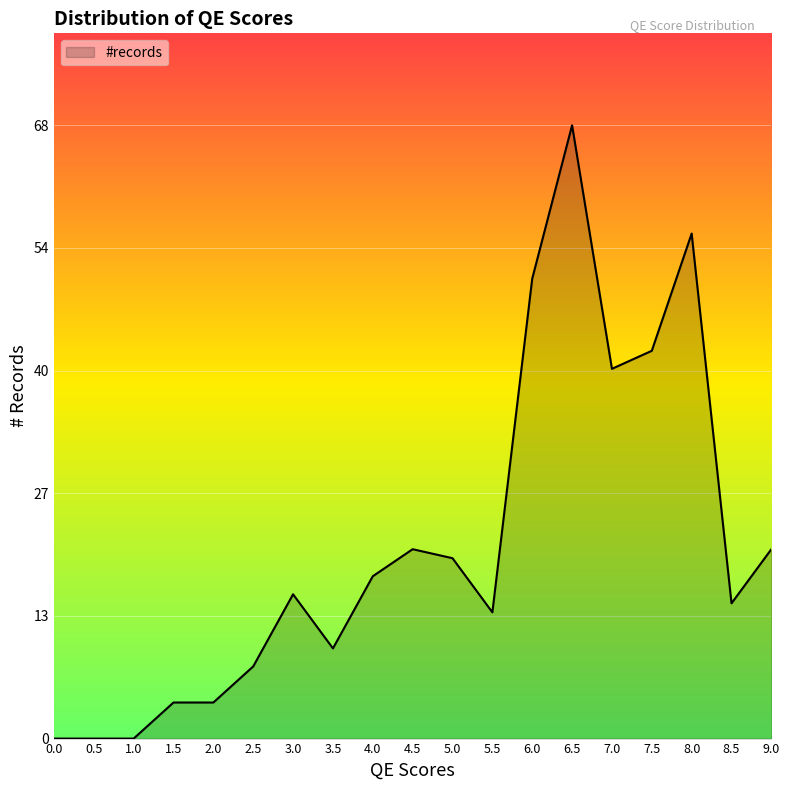

Is it true that the value at 1.0 is 0?

True